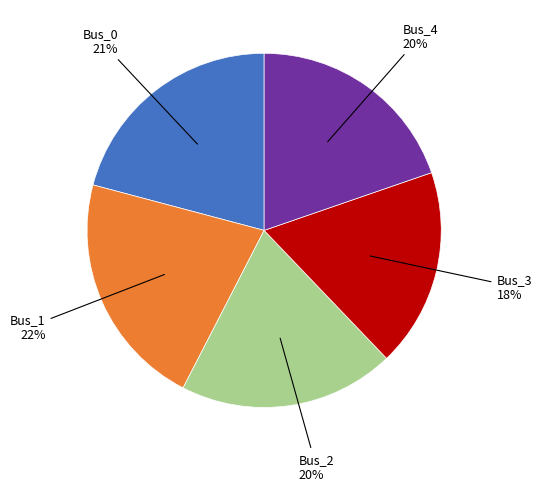

Is there a majority slice in this chart?

No